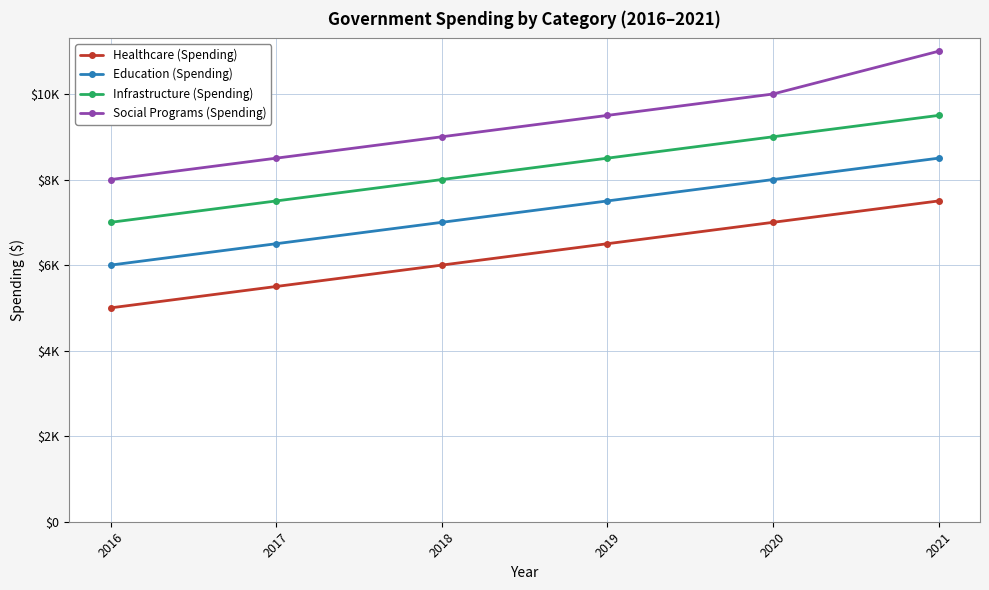

Does the chart have visible grid lines?

Yes